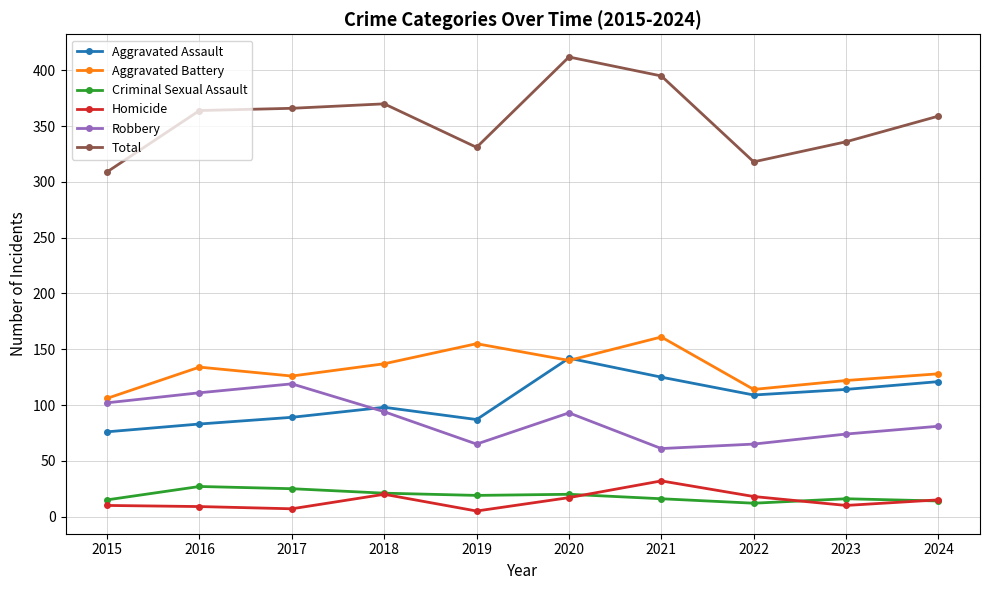

What is the value of the Homicide point at the 5th from the left?

5